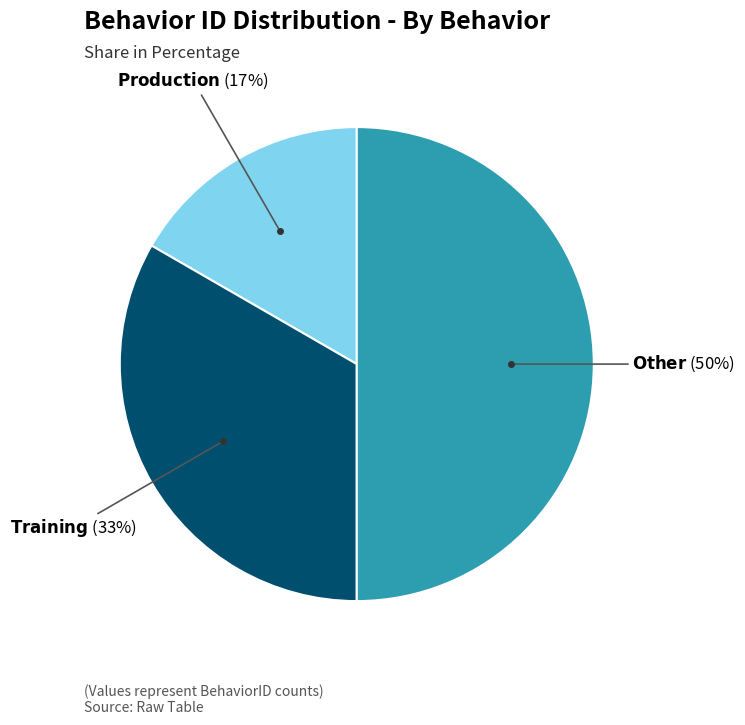

To the nearest percent, what is the average slice percentage?

33%